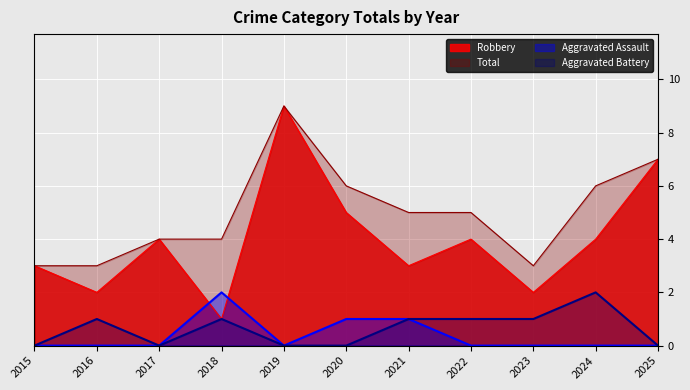

Which category has the lowest value in the Total series?

2015